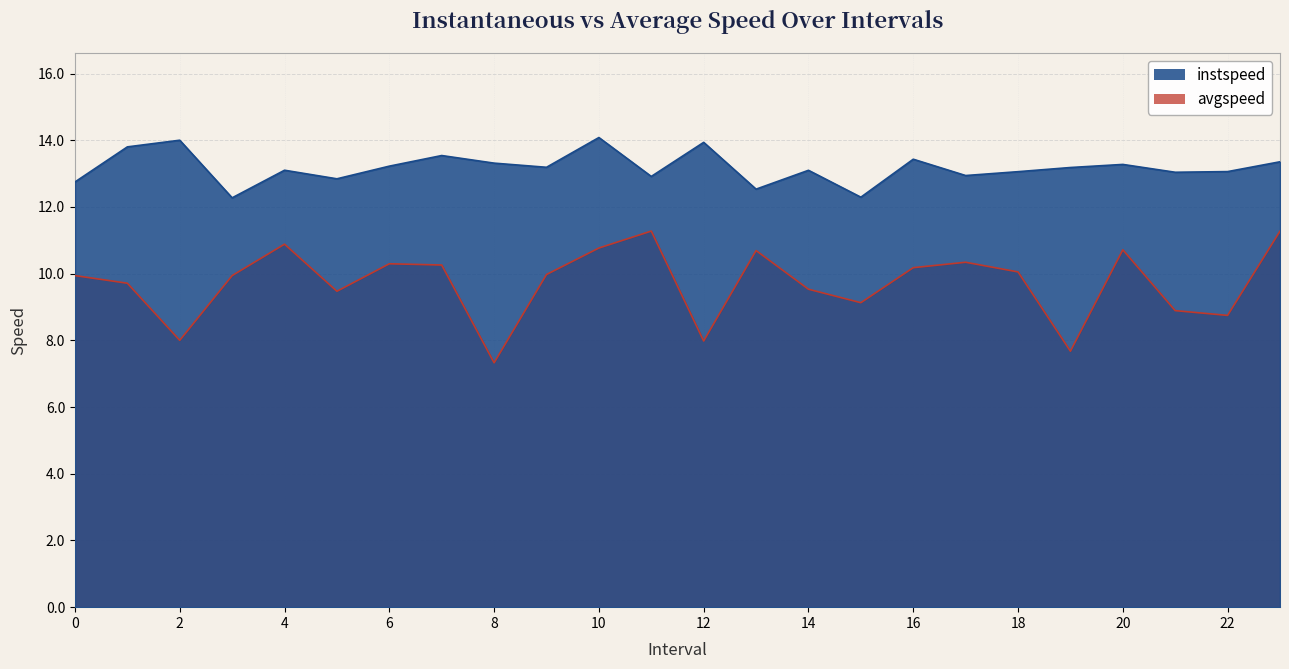

What is the average value of the avgspeed series?

9.7